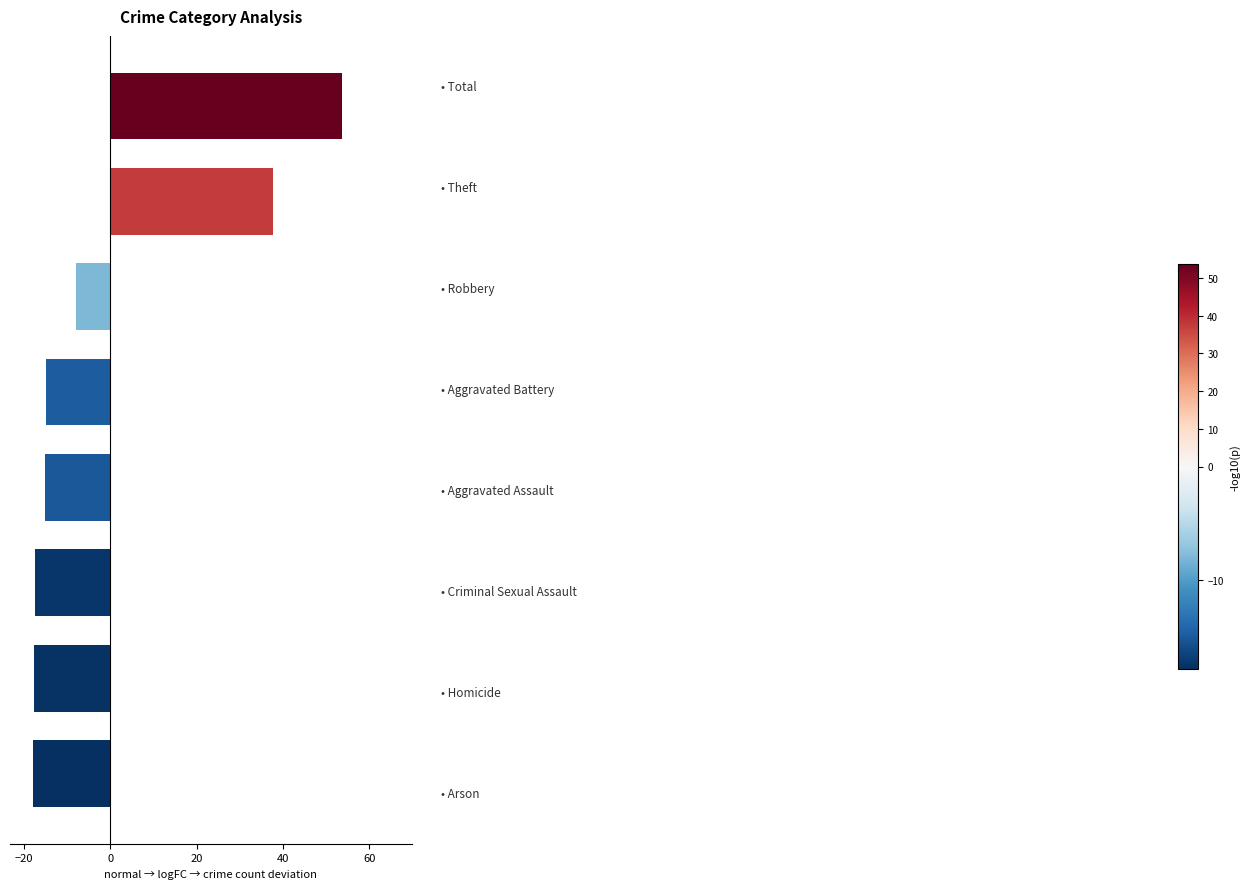

At which category does the chart reach its peak across all series?

Total